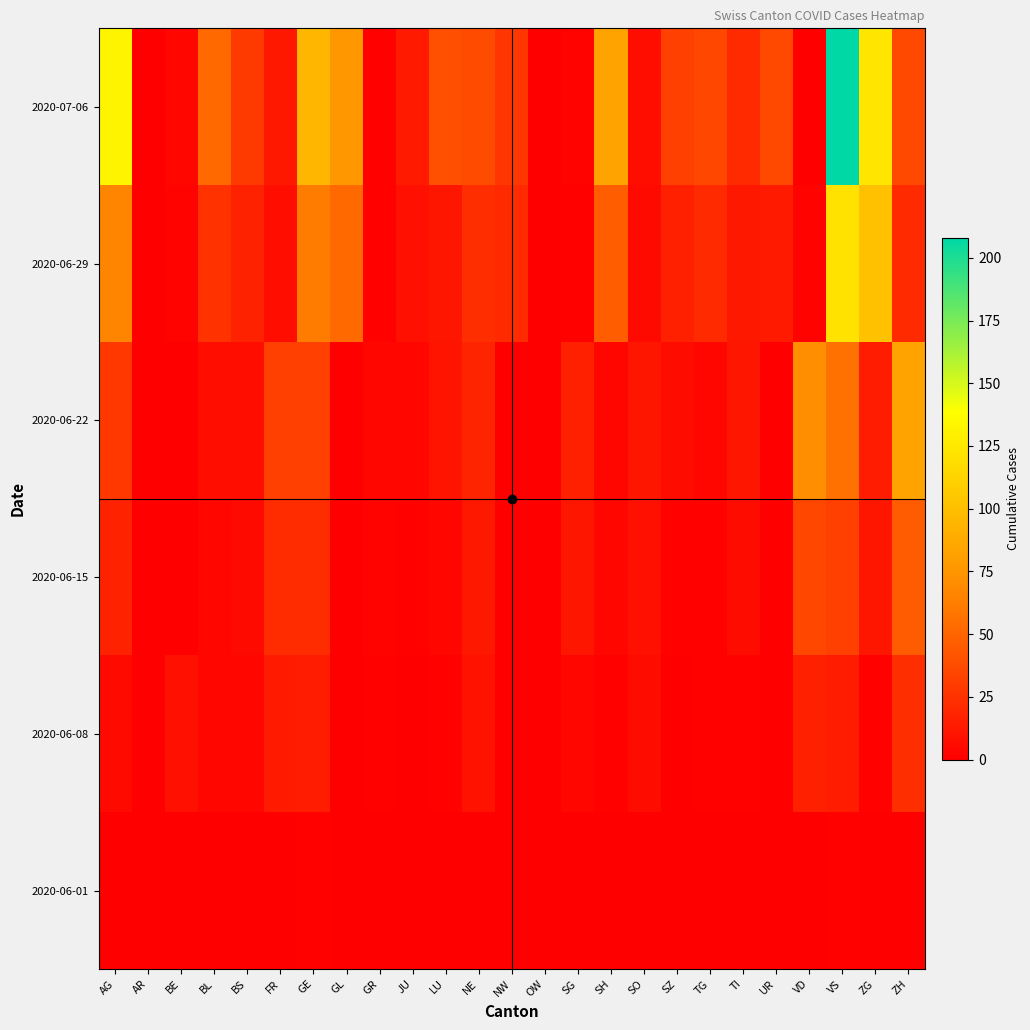

At which category does the chart reach its peak across all series?

VS